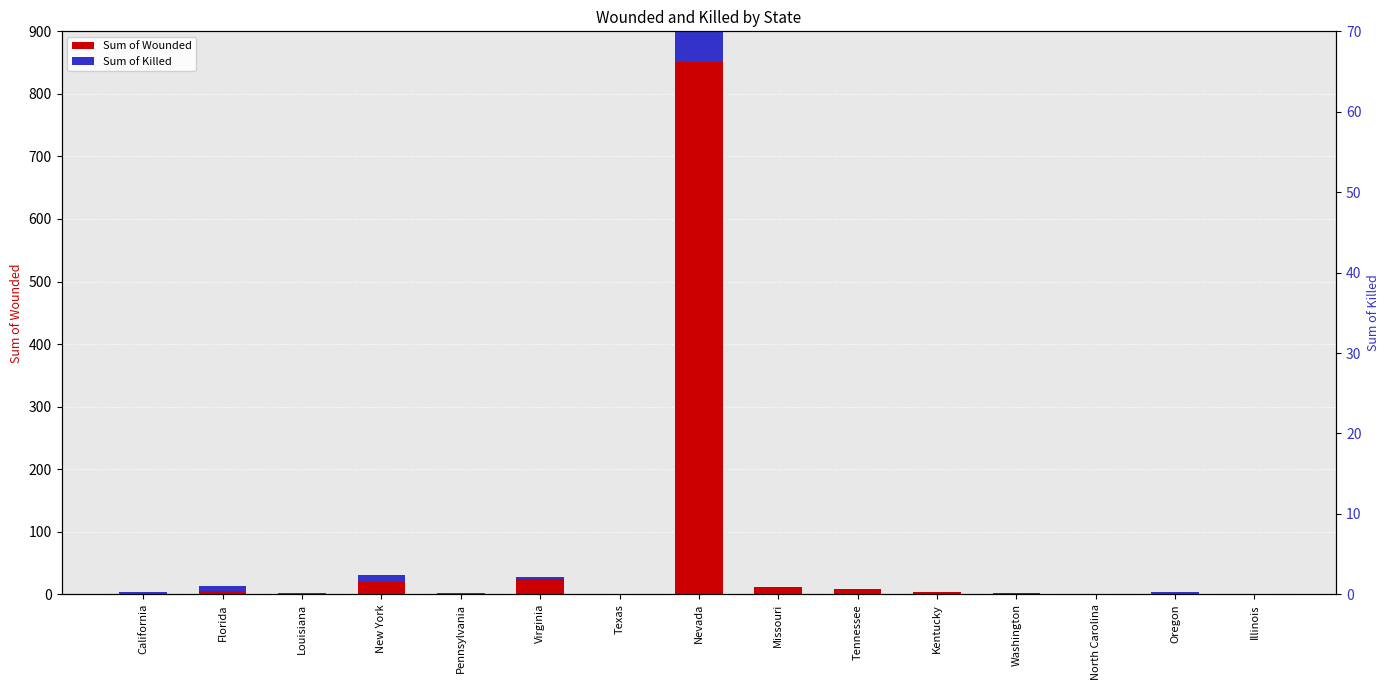

How many data points does each series have?

15